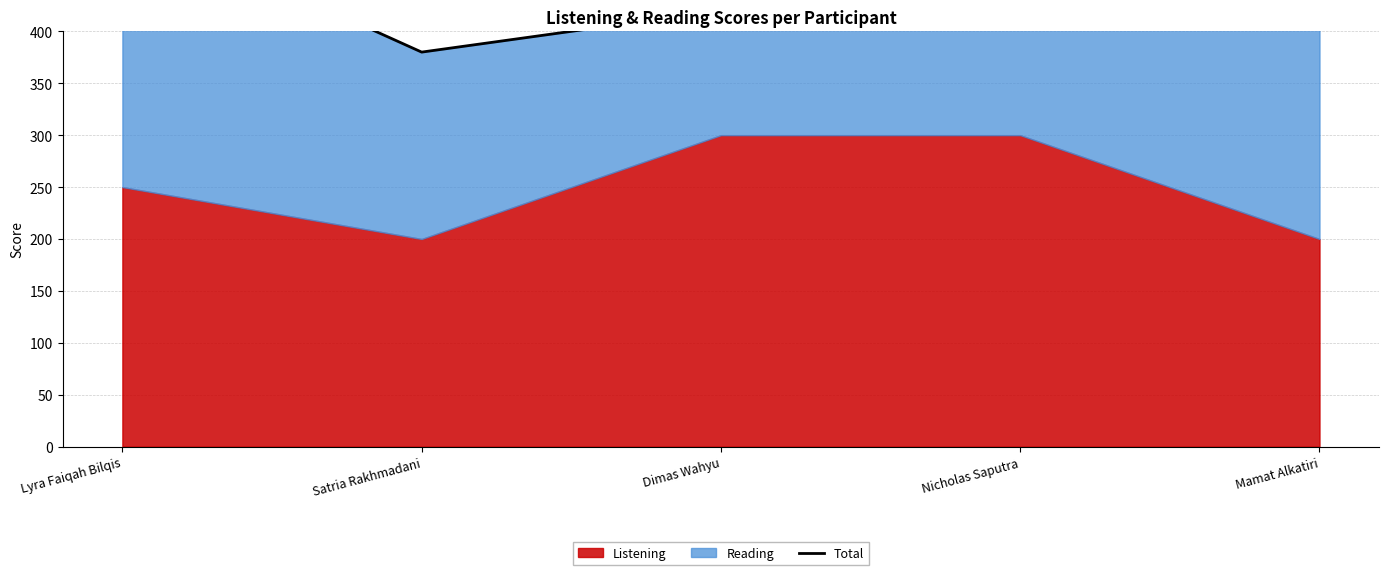

The chart shows a value of 420 at Dimas Wahyu. True or false?

True